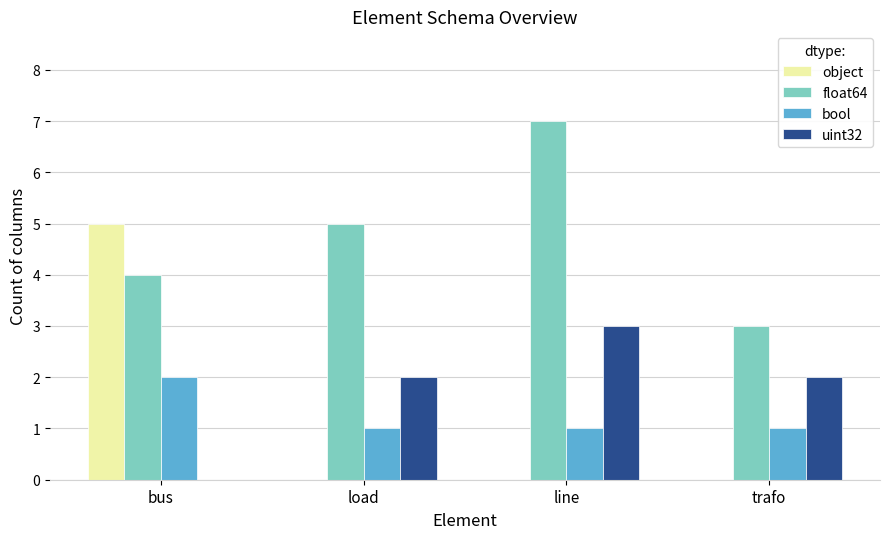

What are all the series names shown in the legend?

object, float64, bool, uint32